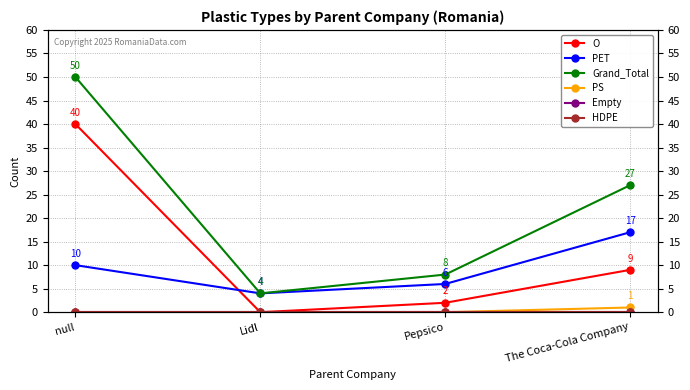

What is the label of the 1st point from the right?

The Coca-Cola Company